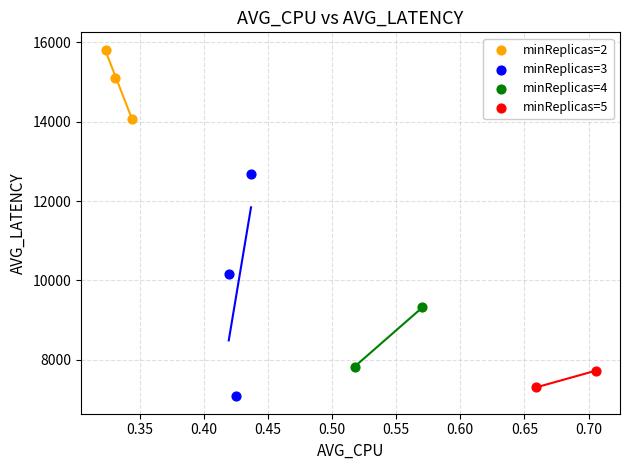

Which series reaches the maximum Y coordinate?

minReplicas=2